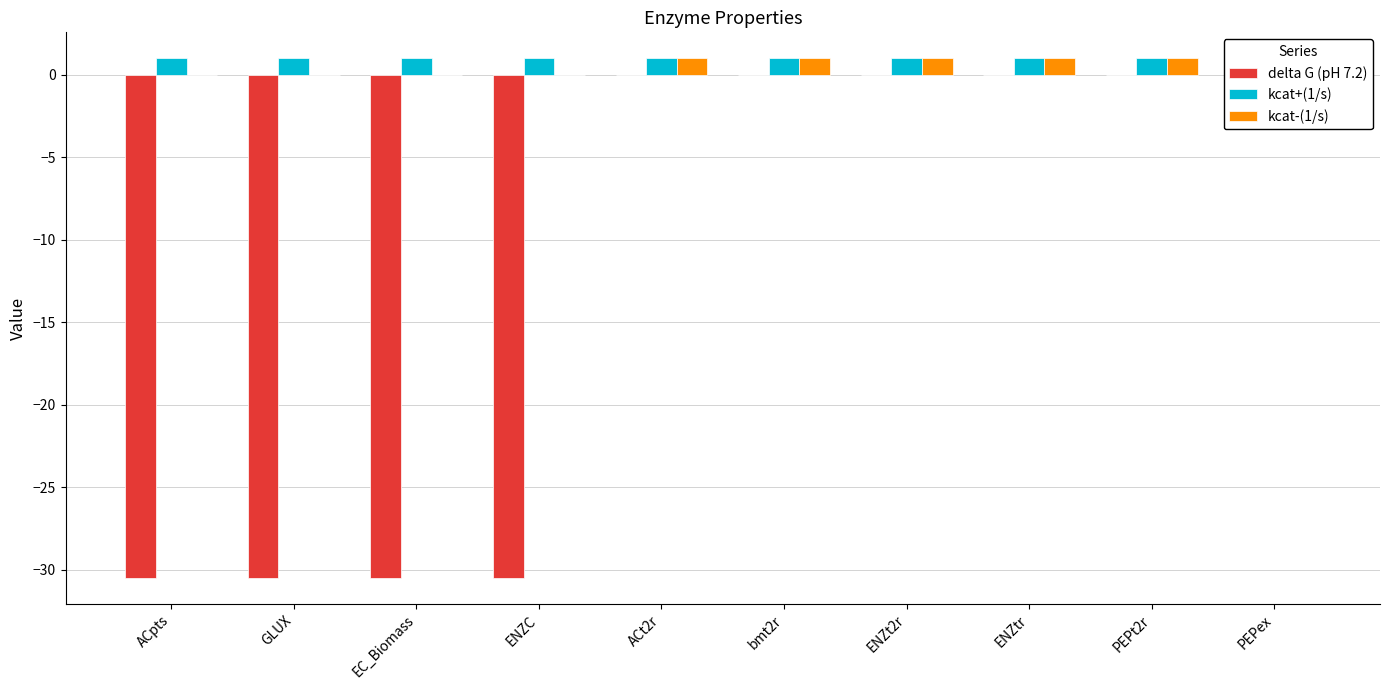

The value of kcat-(1/s) at EC_Biomass is 0.0. True or false?

True